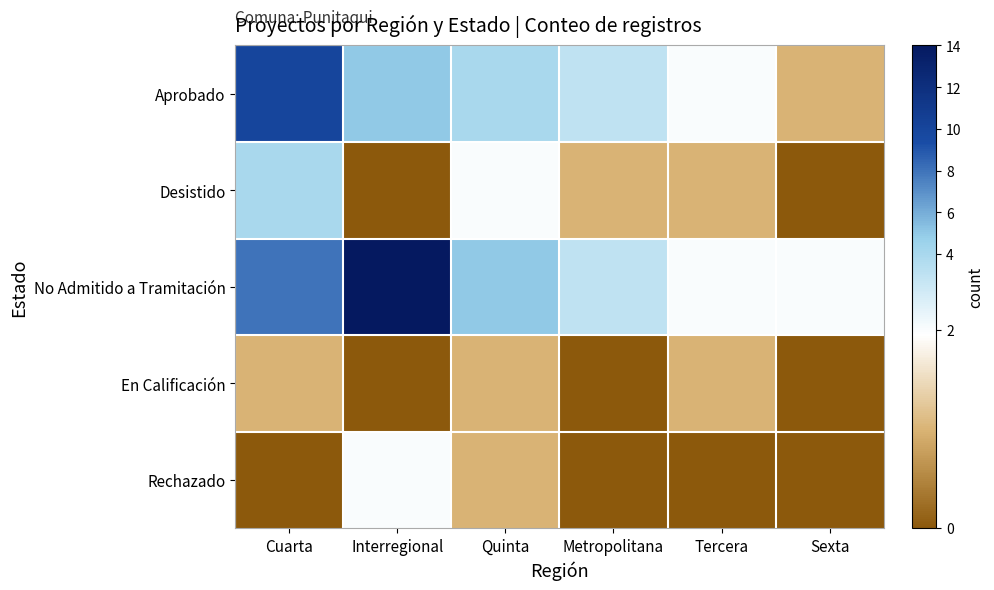

At how many categories does at least one series exceed 3?

3